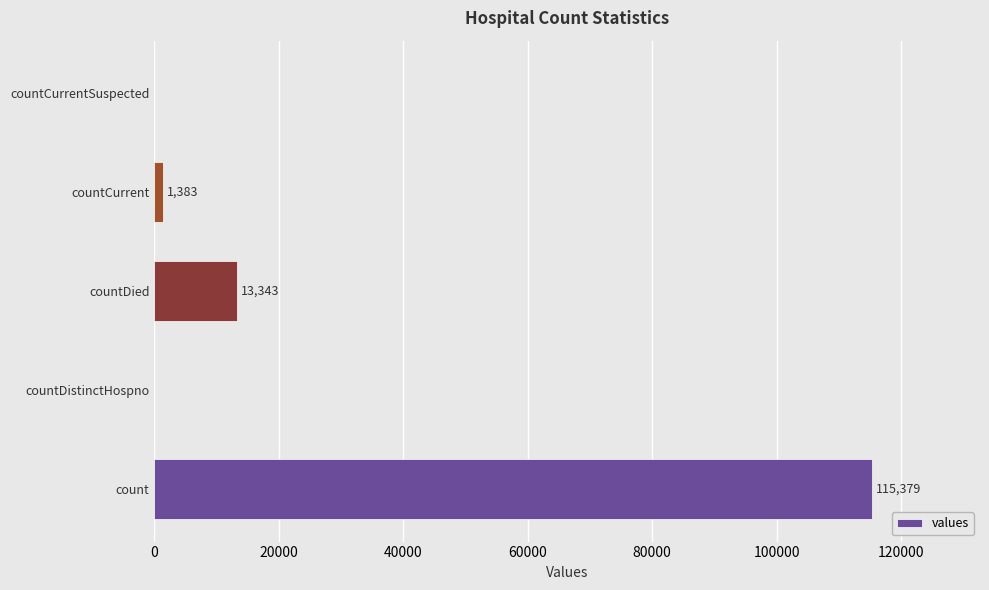

How many data points does each series have?

5